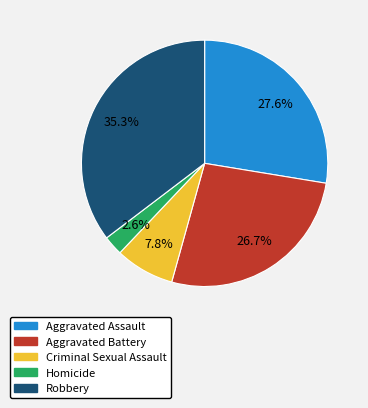

How many segments does this pie chart have?

5